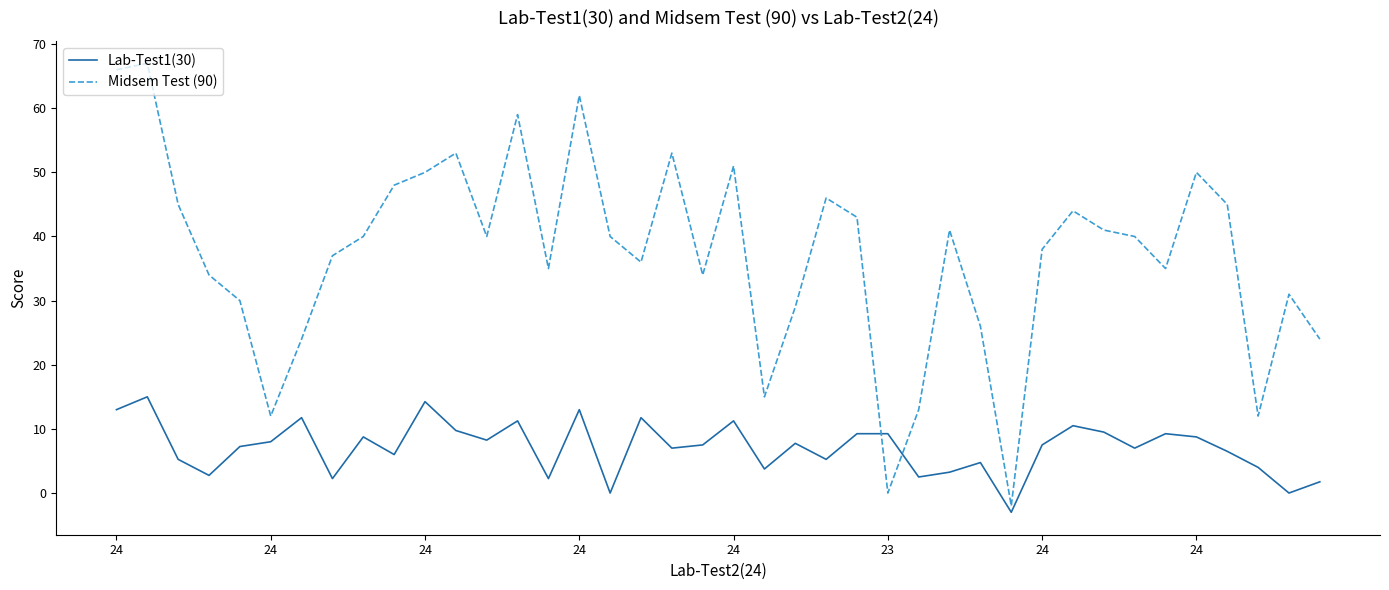

What is the difference between the maximum and minimum values in the Lab-Test1(30) series?

18.0